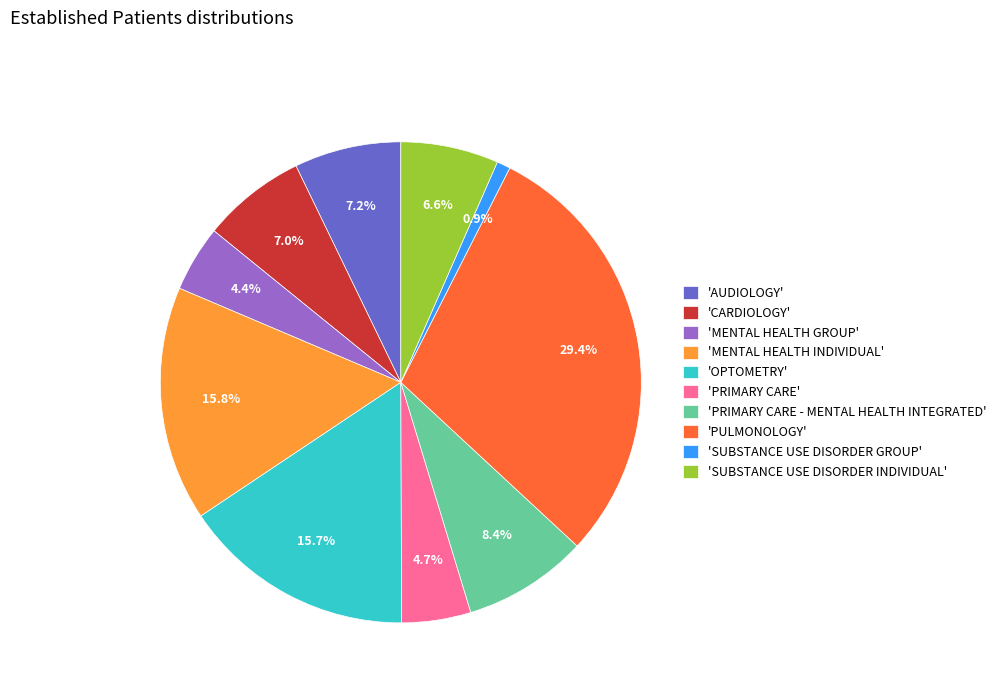

Which category has the biggest portion of the pie?

'PULMONOLOGY'